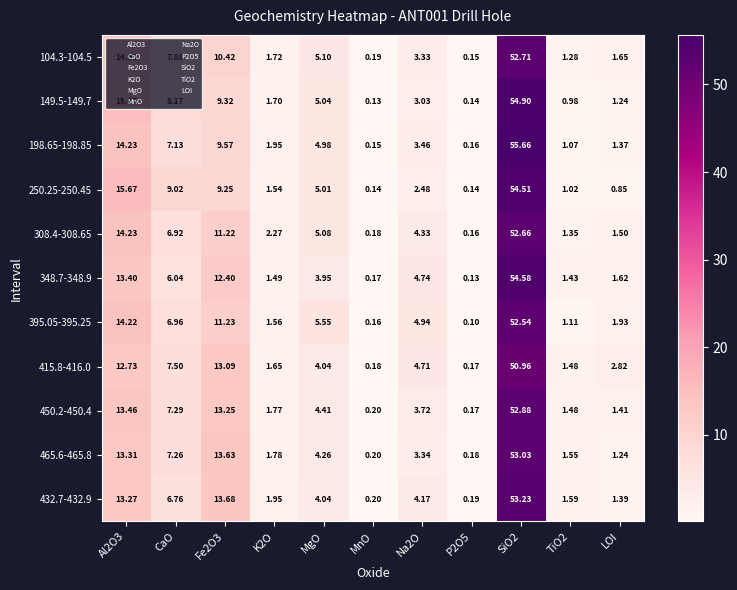

Which series has the widest spread of values?

198.65-198.85